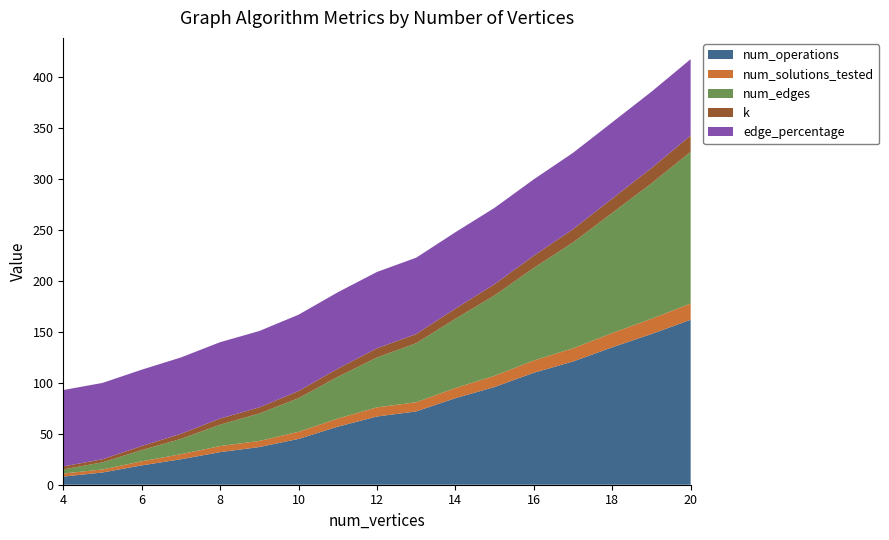

Reading left to right, list all the values displayed in this chart.

num_operations: 8	12	19	25	32	37	45	57	67	72	85	96	110	121	135	148	162
num_solutions_tested: 3	3	4	5	6	6	7	8	9	9	10	11	12	13	14	15	16
num_edges: 4	7	11	15	21	27	33	41	49	58	68	79	91	104	118	133	149
k: 3	3	4	5	6	6	7	8	9	9	10	11	12	13	14	15	16
edge_percentage: 75	75	75	75	75	75	75	75	75	75	75	75	75	75	75	75	75